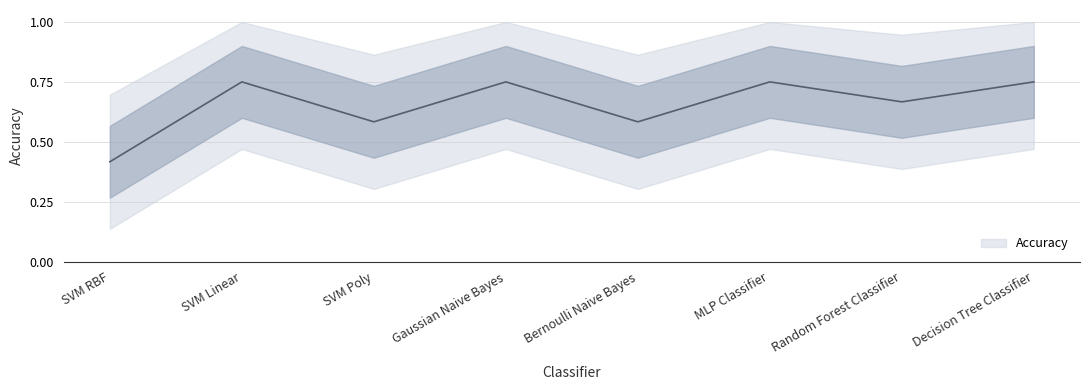

Rank the categories by value from highest to lowest.

SVM Linear, Gaussian Naive Bayes, MLP Classifier, Decision Tree Classifier, Random Forest Classifier, SVM Poly, Bernoulli Naive Bayes, SVM RBF